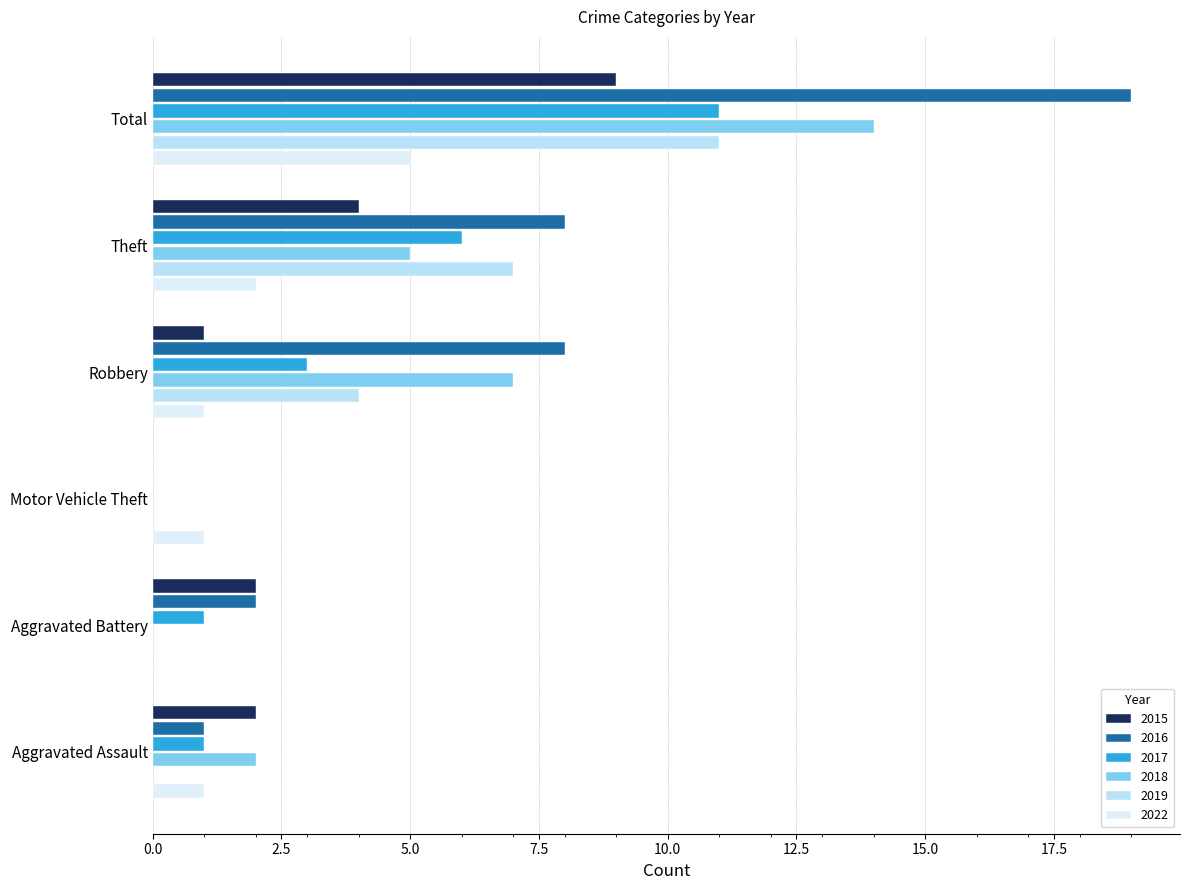

How many values in 2016 are above zero?

5